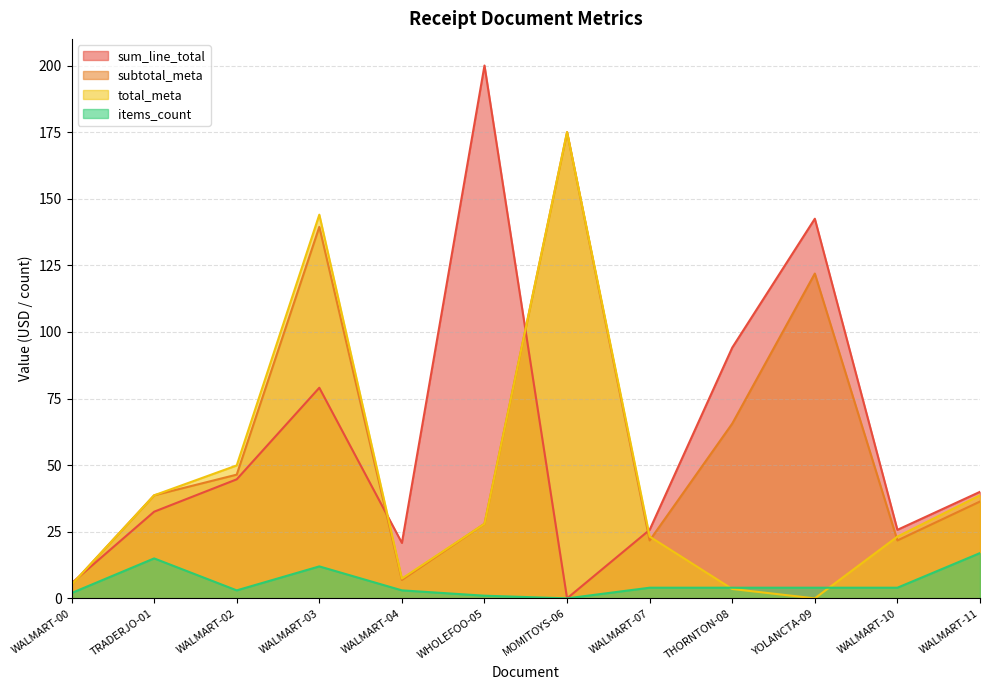

At how many categories does at least one series exceed 56?

5